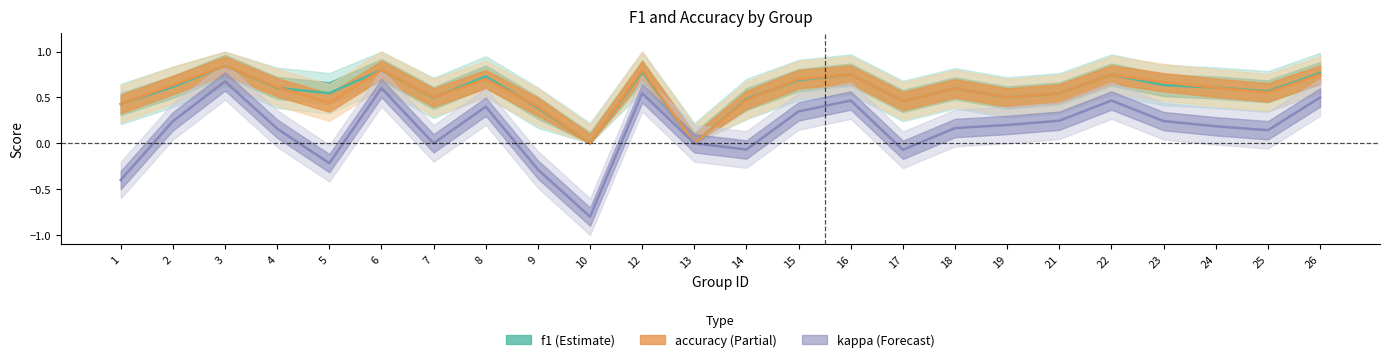

At which label is accuracy closest to 0?

10